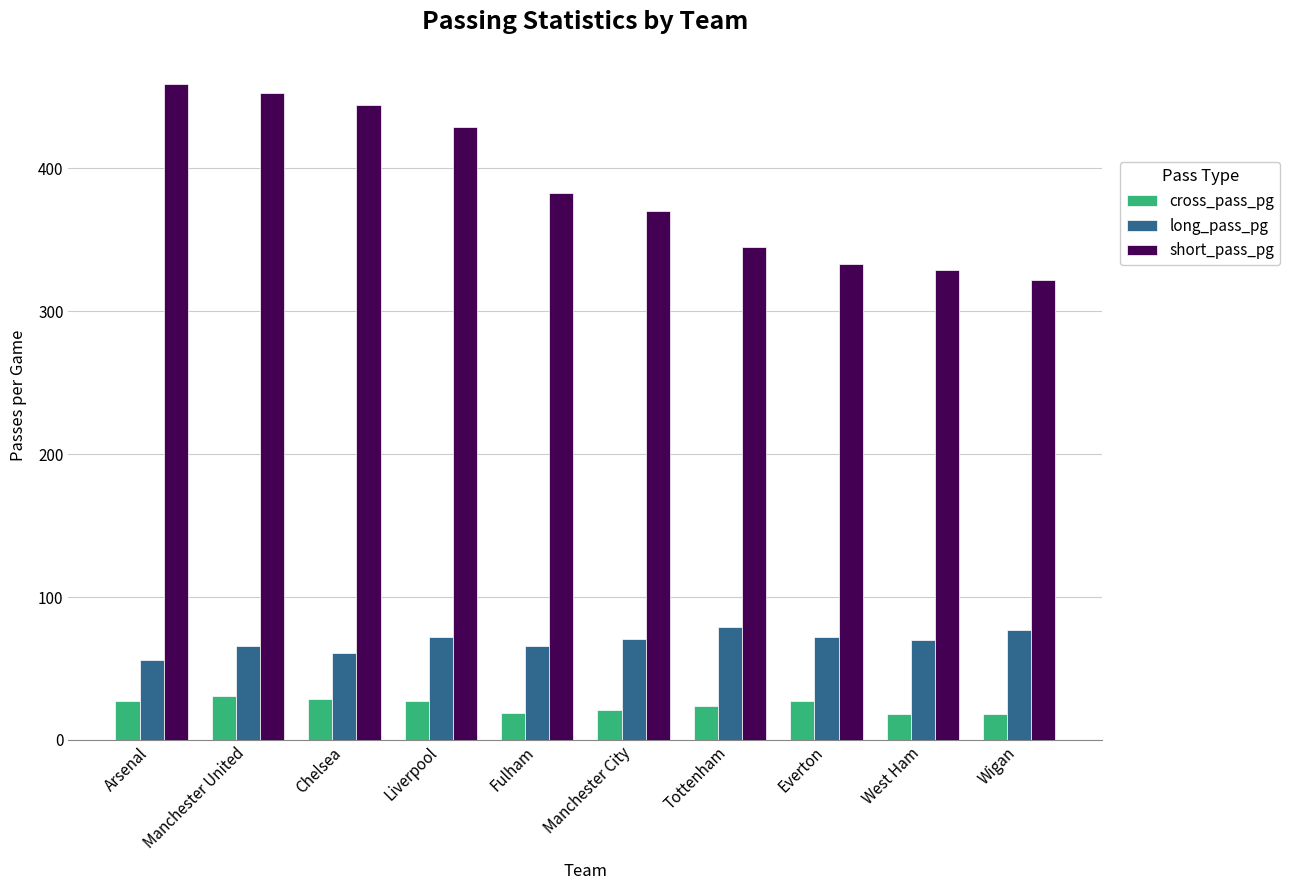

Is it true that long_pass_pg equals 99 at West Ham?

False